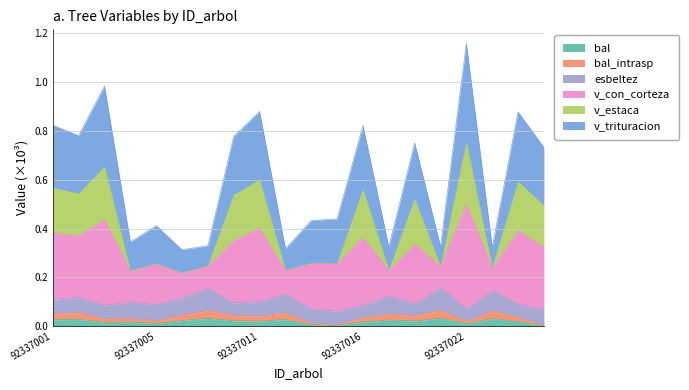

Does the chart display data point markers on the line(s)?

No